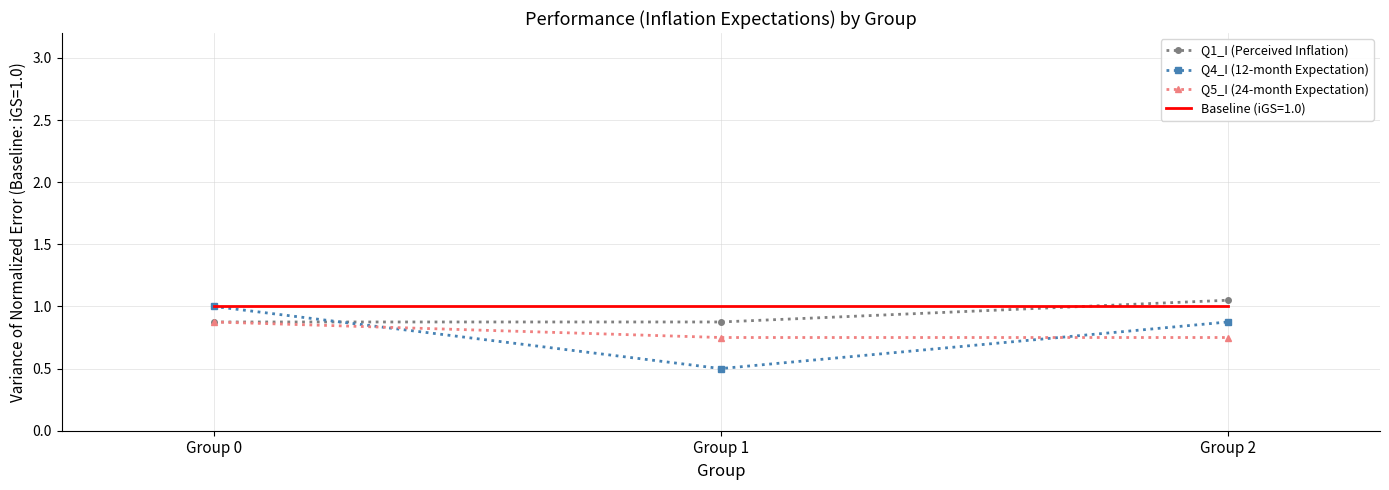

True or false: Q5_I (24-month Expectation) has a value of 0.2 at Group 1.

False